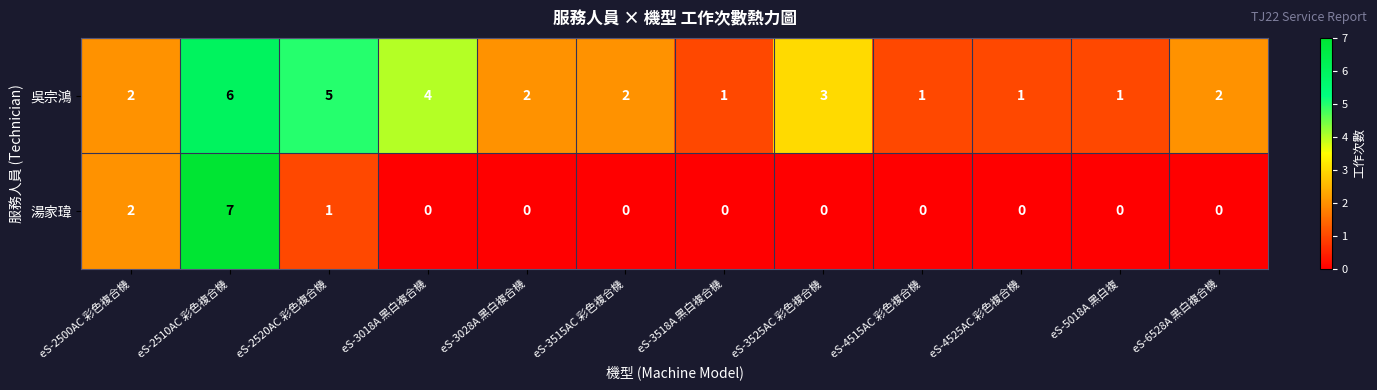

Read the 吳宗鴻 value at eS-3525AC 彩色複合機.

3